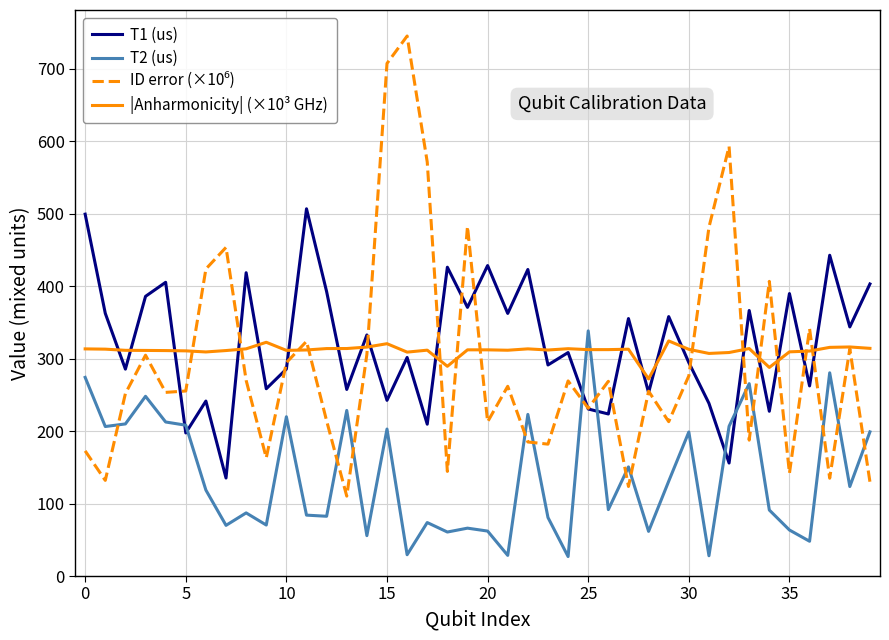

What is the maximum value shown in the chart?

744.8